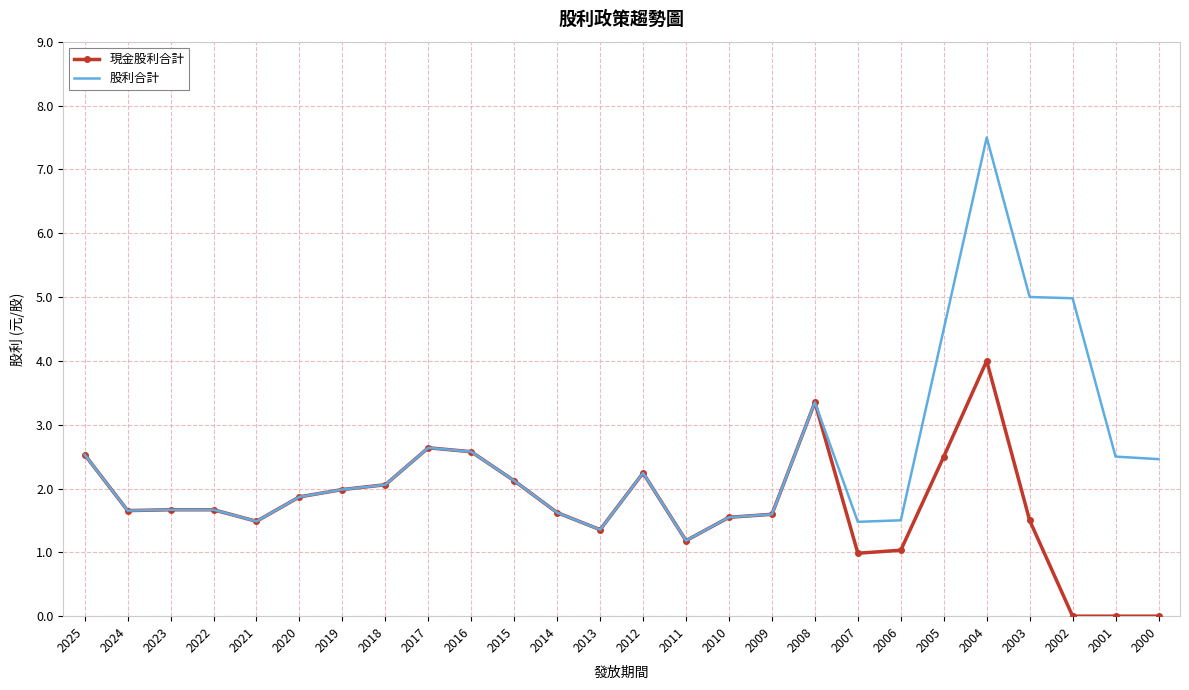

What is the average value of the 股利合計 series?

2.5